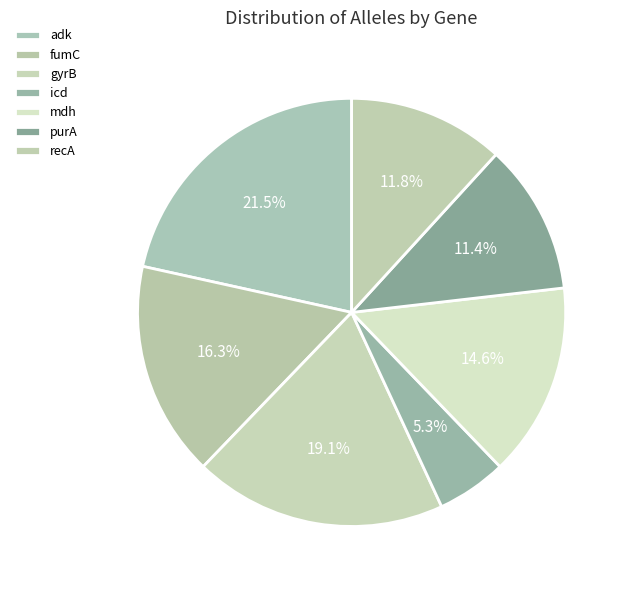

How many segments does this pie chart have?

7